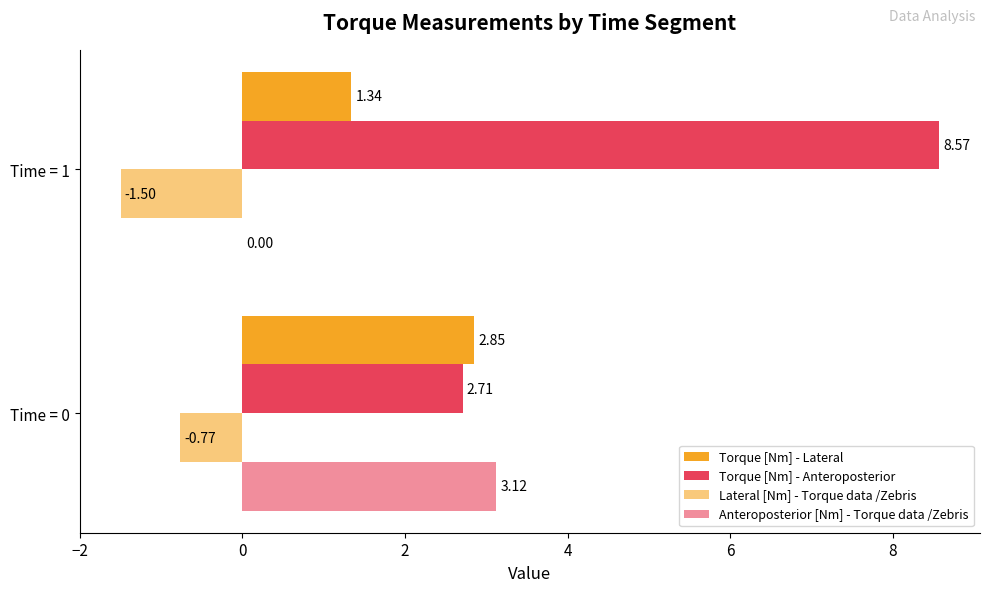

How many series are shown in this chart?

4